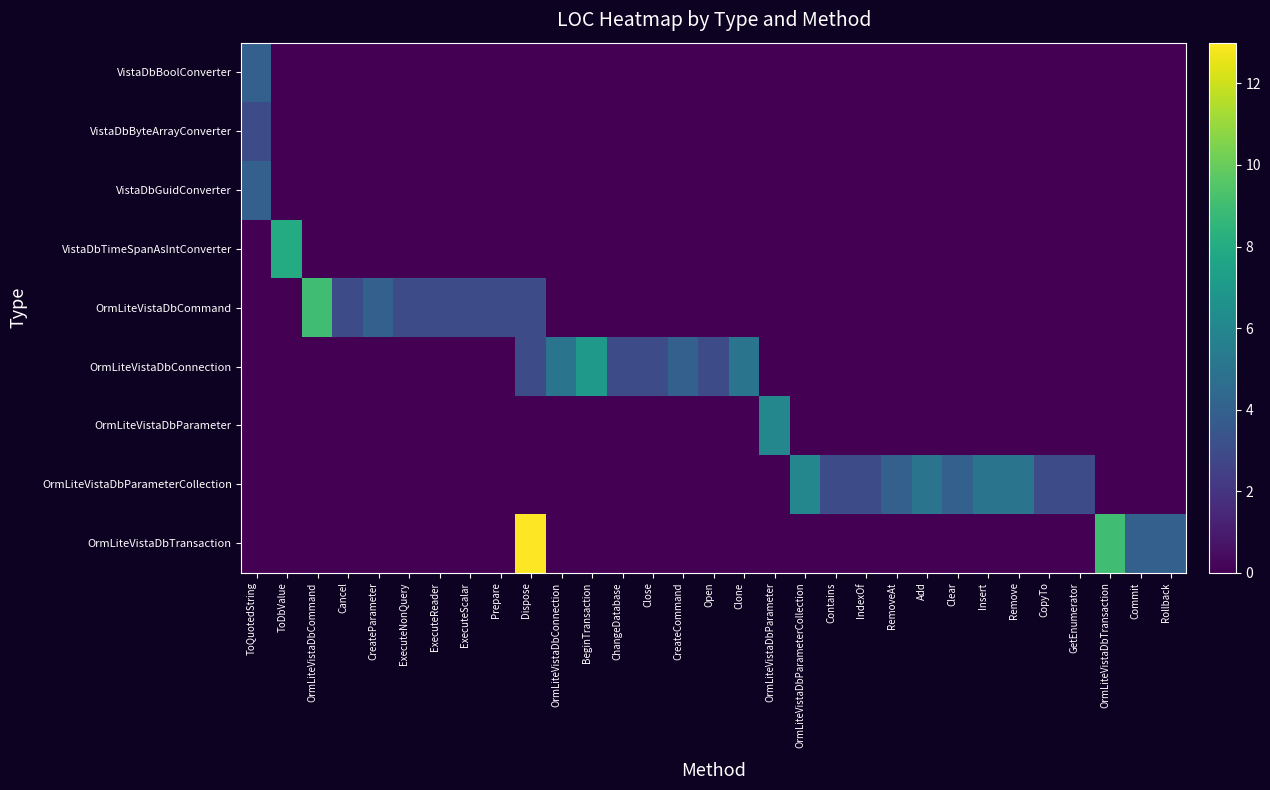

Which series has the widest spread of values?

OrmLiteVistaDbTransaction